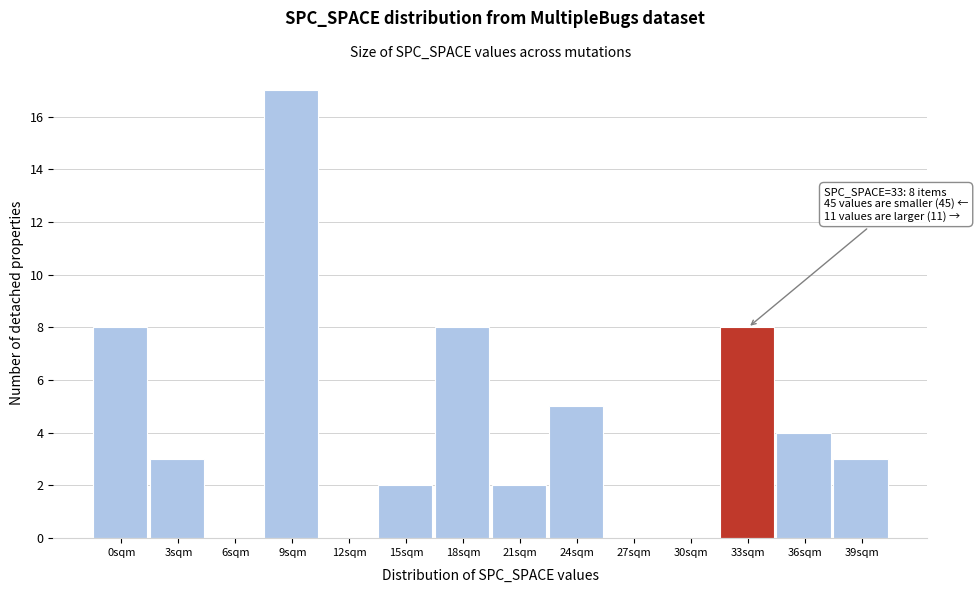

Reading left to right, list all the values displayed in this chart.

0sqm=8	3sqm=3	6sqm=0	9sqm=17	12sqm=0	15sqm=2	18sqm=8	21sqm=2	24sqm=5	27sqm=0	30sqm=0	33sqm=8	36sqm=4	39sqm=3